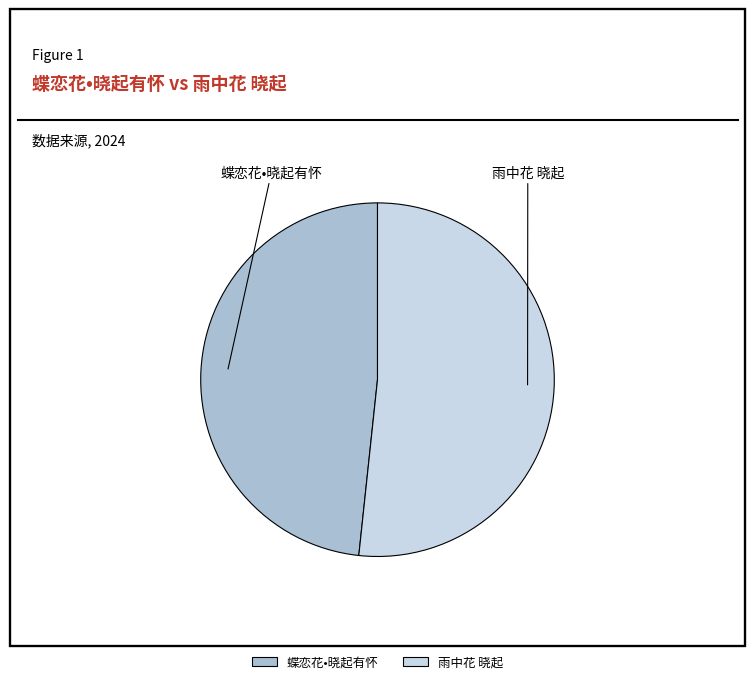

The 雨中花 晓起 slice represents 52% of the pie. True or false?

True